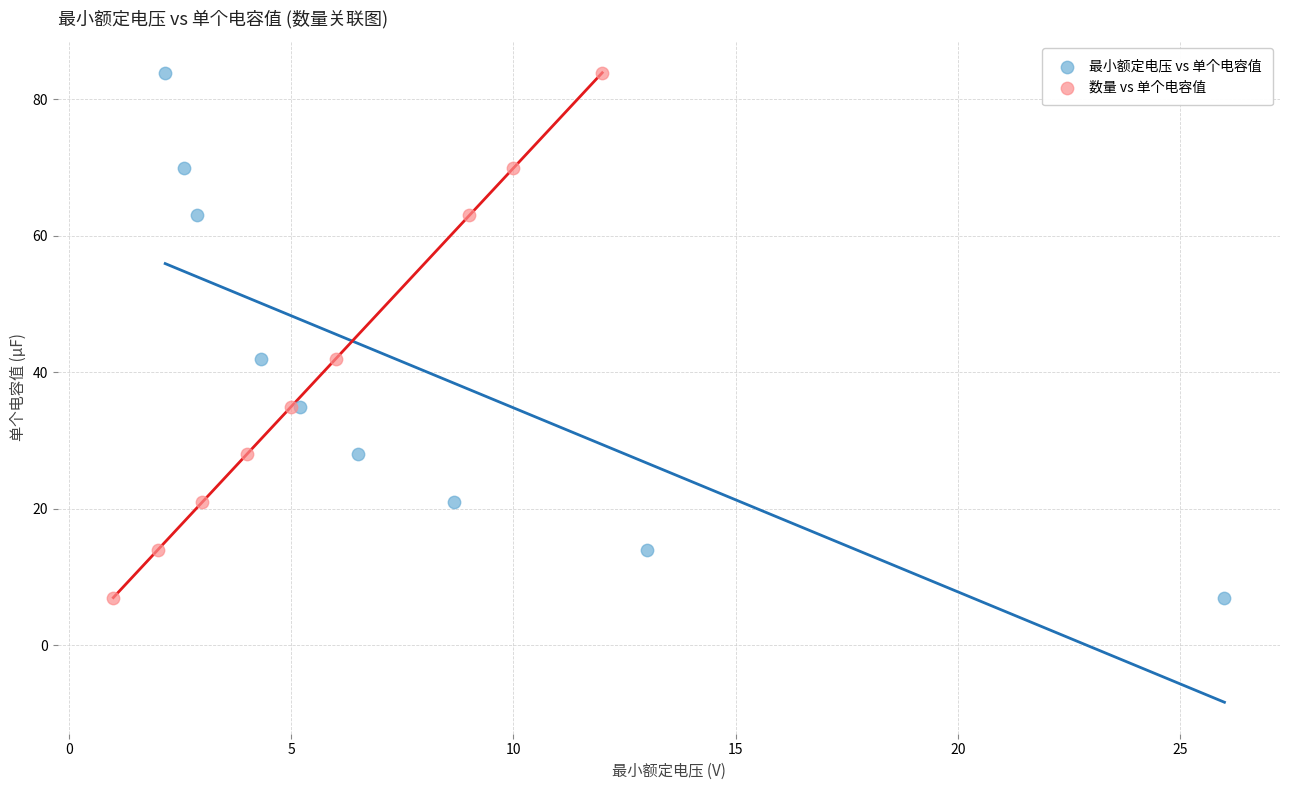

What are all the series names shown in the legend?

最小额定电压 vs 单个电容值, 数量 vs 单个电容值